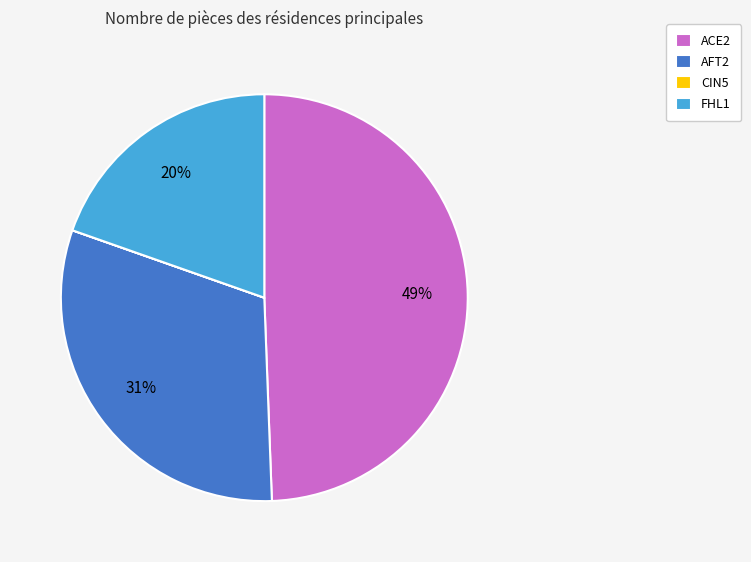

Does AFT2 account for over 50% of the chart?

No